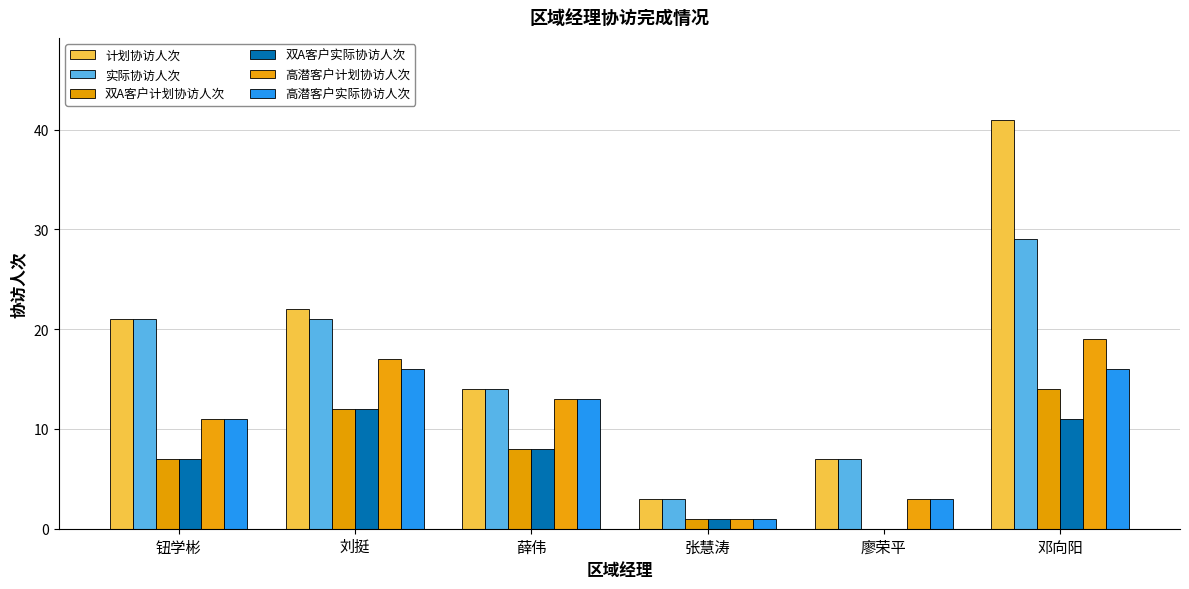

How many data points does each series have?

6